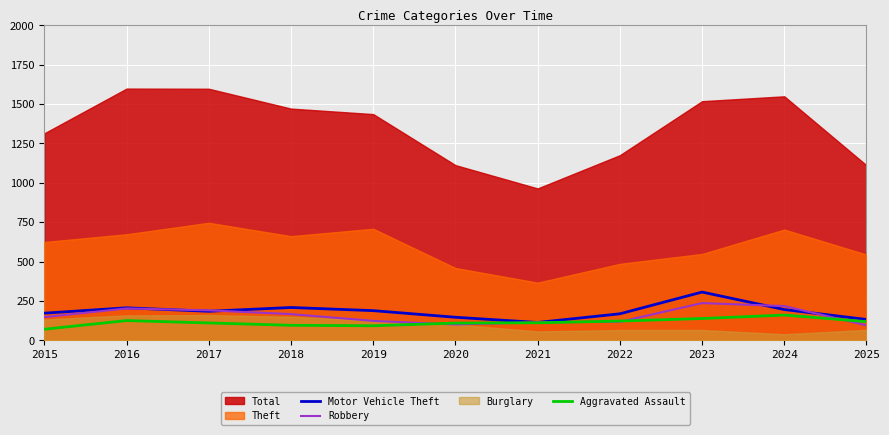

True or false: Motor Vehicle Theft has more than 0 points higher than both neighbors.

True